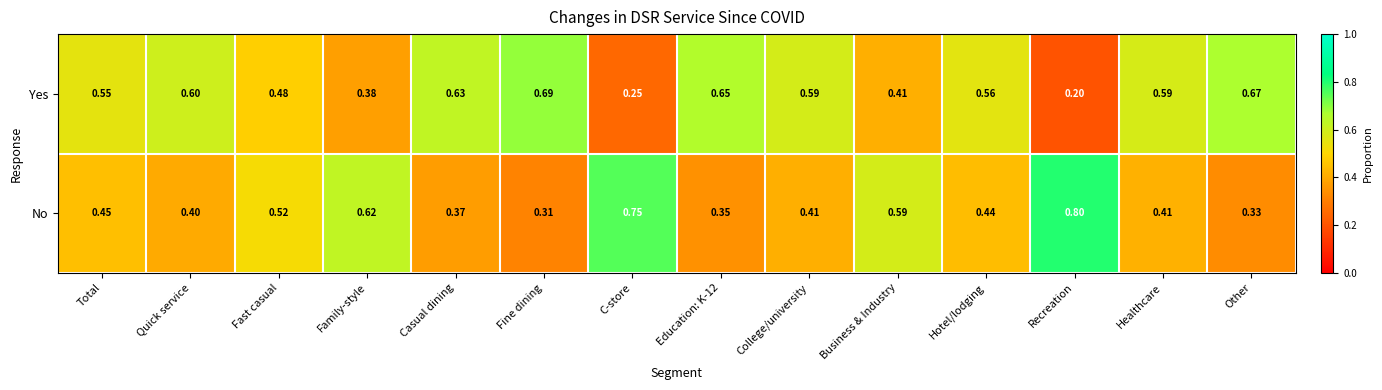

Is the value of No at Total greater than the value of Yes at Fast casual?

No